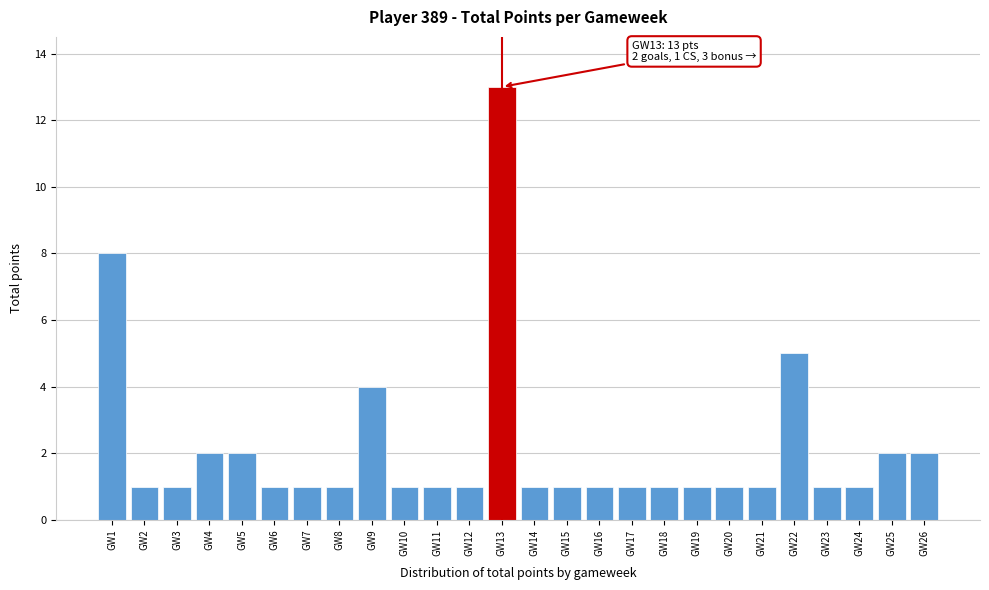

Reading right to left, transcribe all the data shown in this chart.

2	2	1	1	5	1	1	1	1	1	1	1	1	13	1	1	1	4	1	1	1	2	2	1	1	8